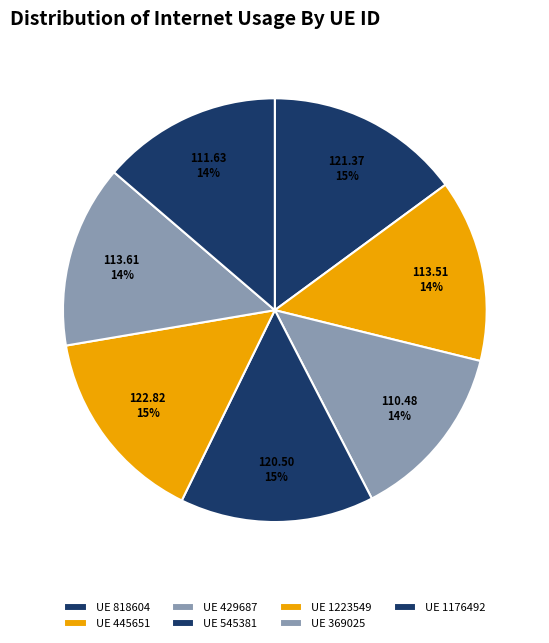

Count the number of slices in the pie.

7